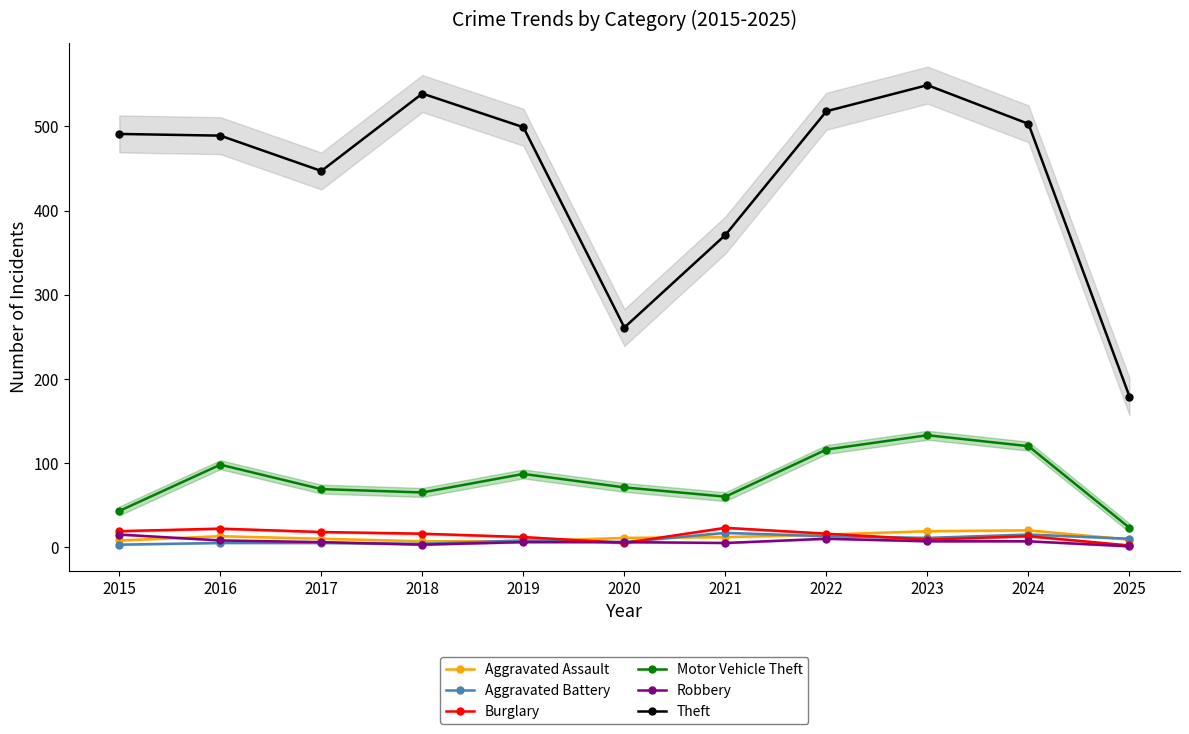

Between 2019 and 2018, which is larger?

2019